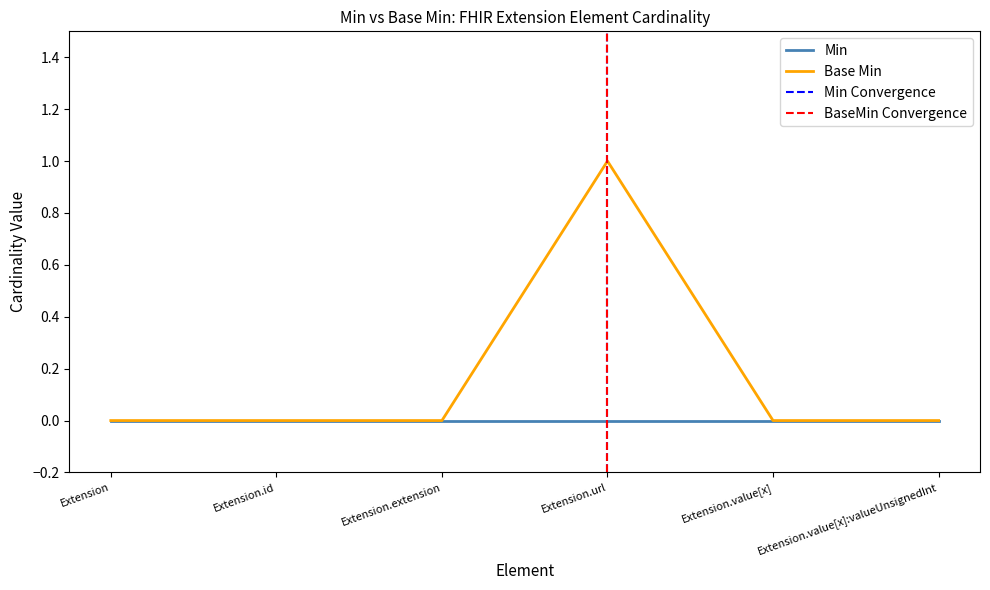

Is it true that the value at Extension is -1?

False